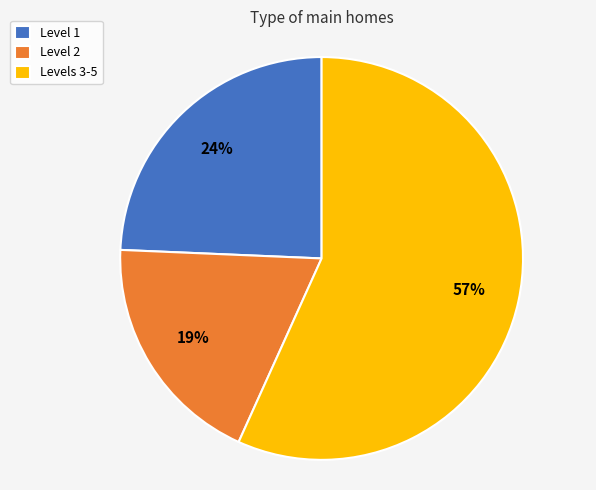

What is the largest slice in the pie chart?

Levels 3-5